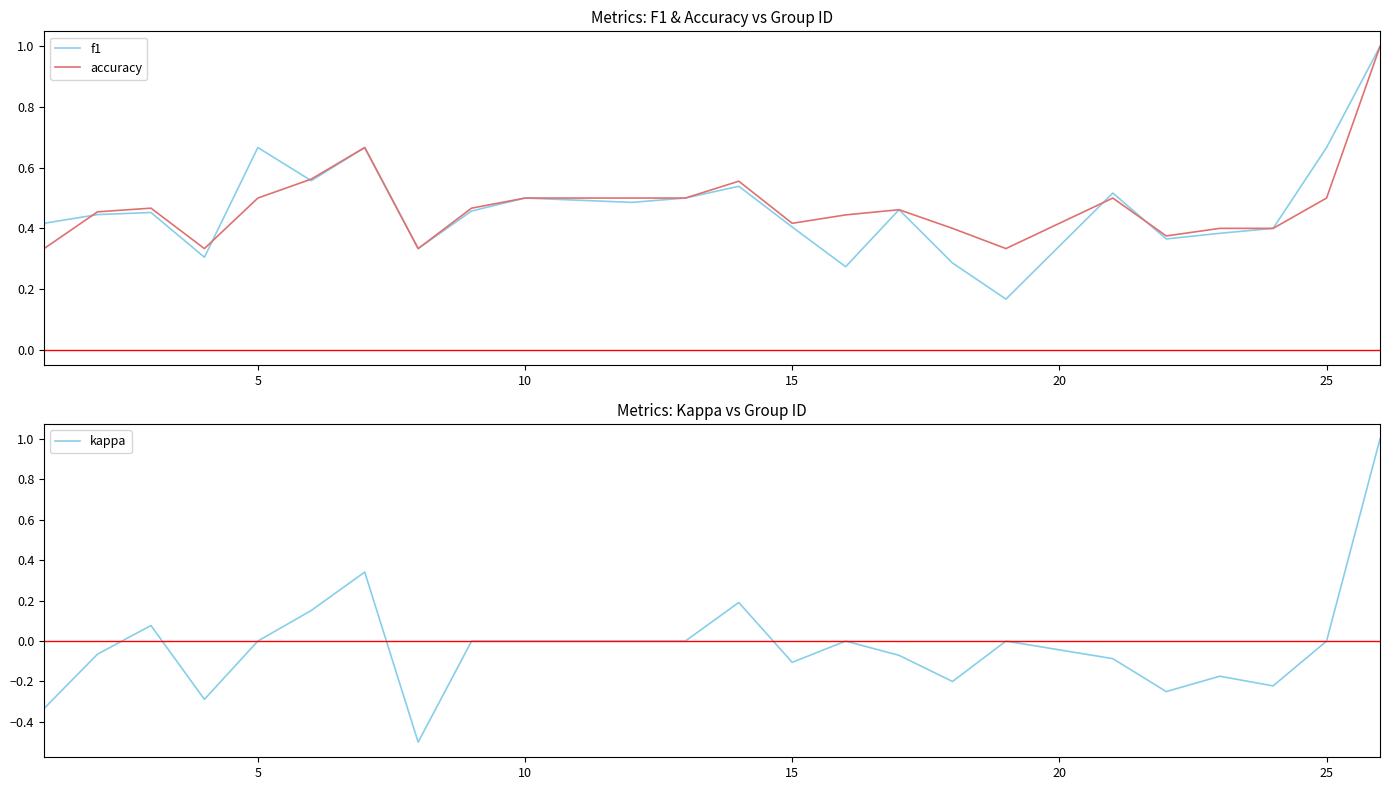

At how many categories does at least one series exceed 0?

24